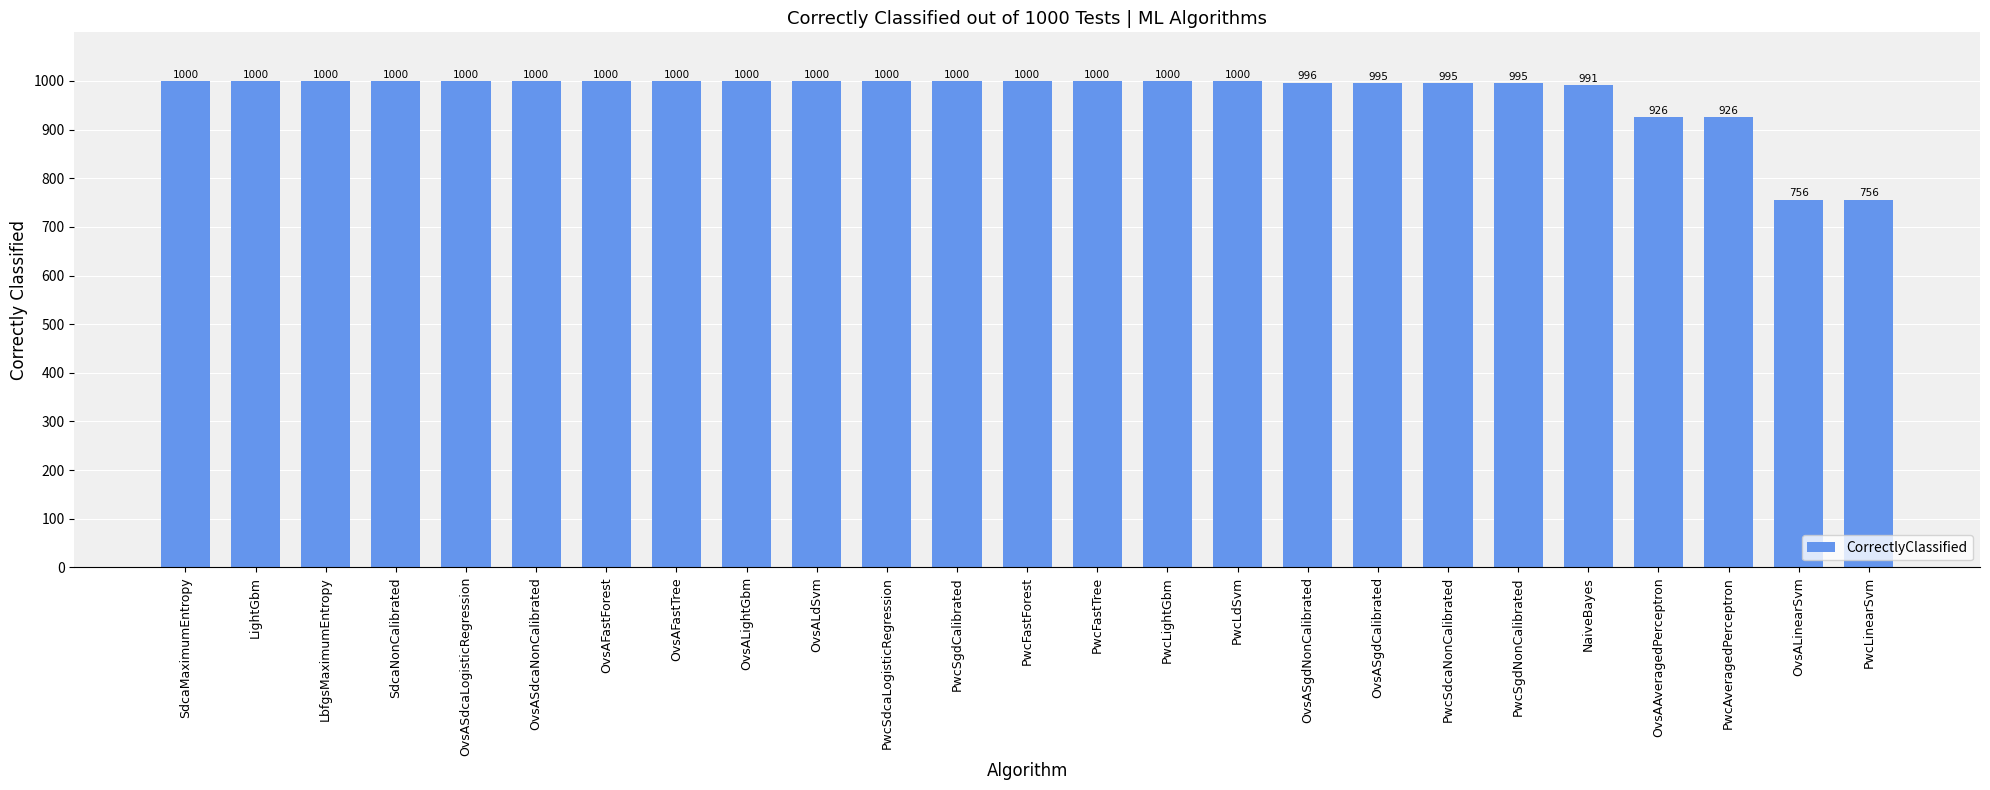

The value at LbfgsMaximumEntropy is 1322. True or false?

False